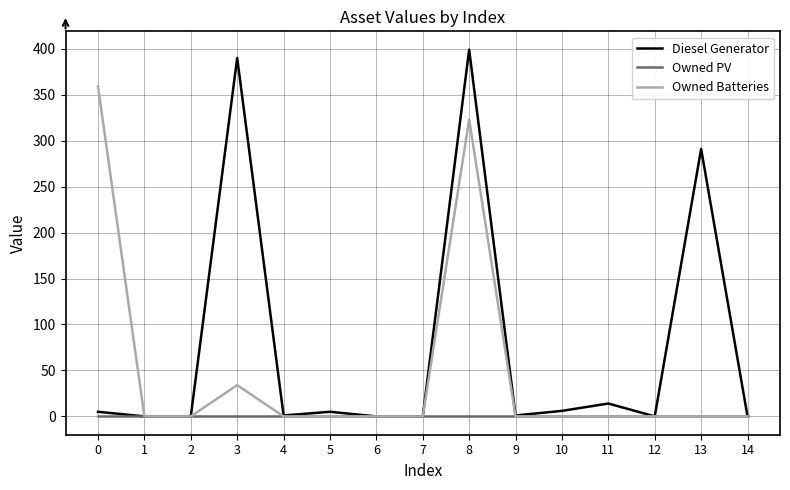

What is the sum of all Diesel Generator values?

1112